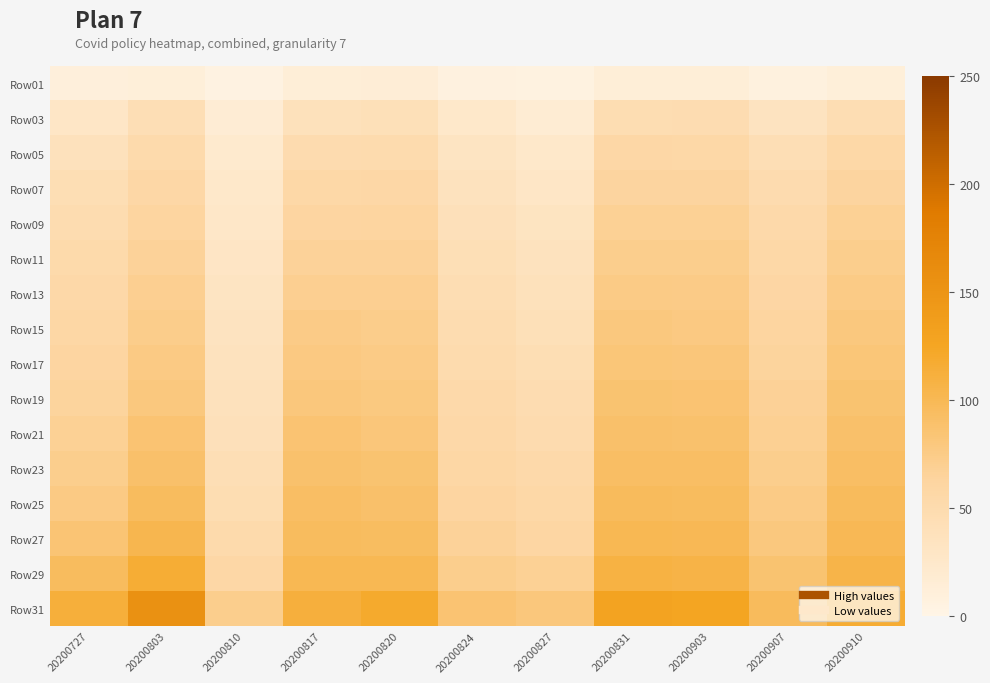

How many data points does each series have?

11